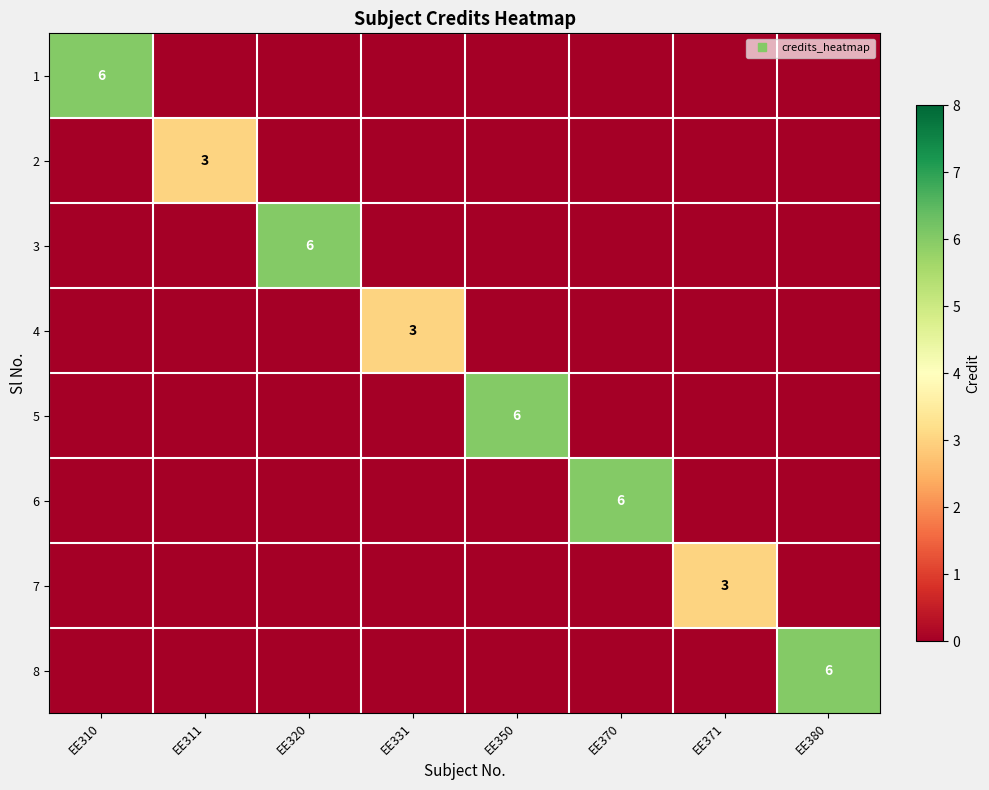

List the series in order of their peak value, highest first.

1, 3, 5, 6, 8, 2, 4, 7